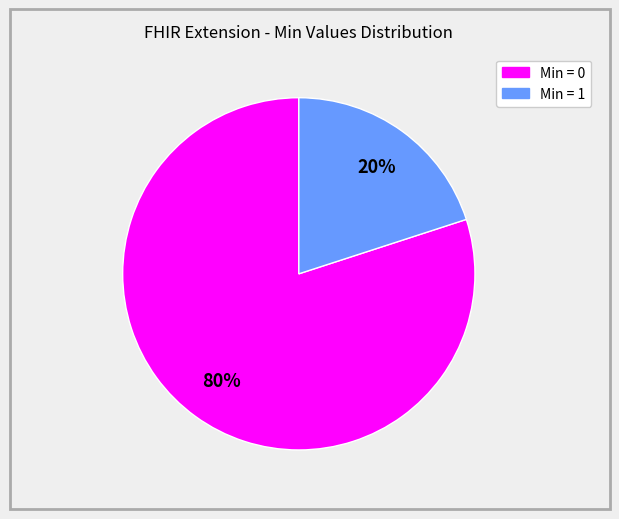

Count the number of slices in the pie.

2